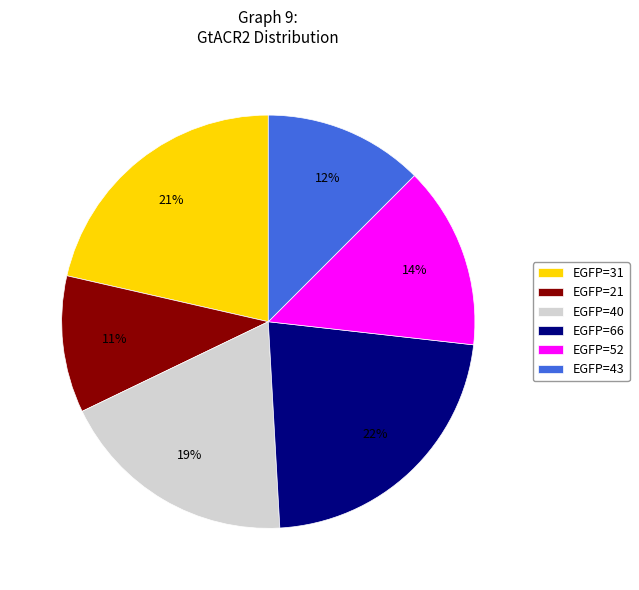

Which slice is the largest?

EGFP=66